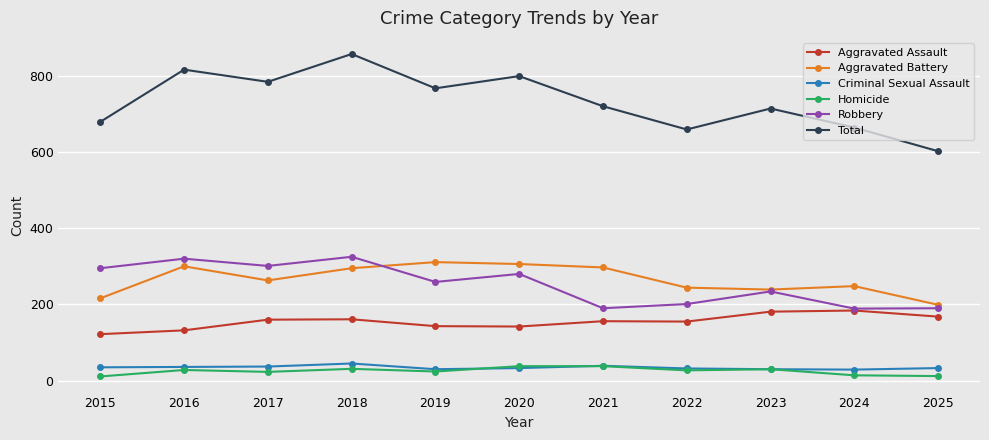

What is the lowest value of the Aggravated Battery series?

199